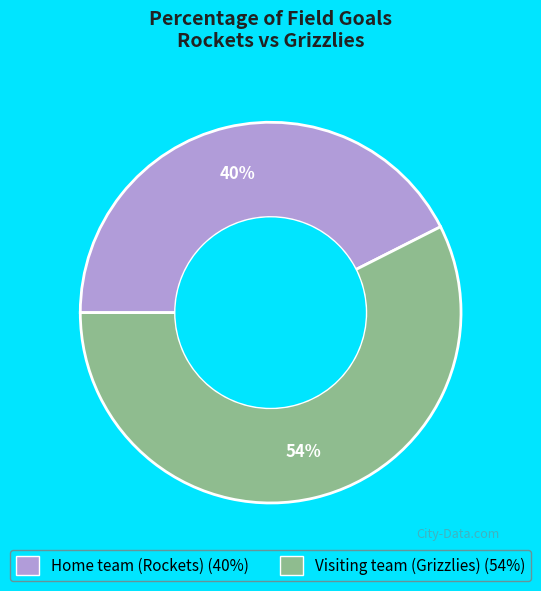

Is there any slice that represents more than half of the pie?

Yes